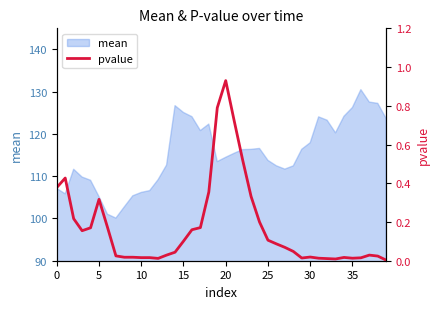

What is the difference between the maximum and second lowest values?

0.9